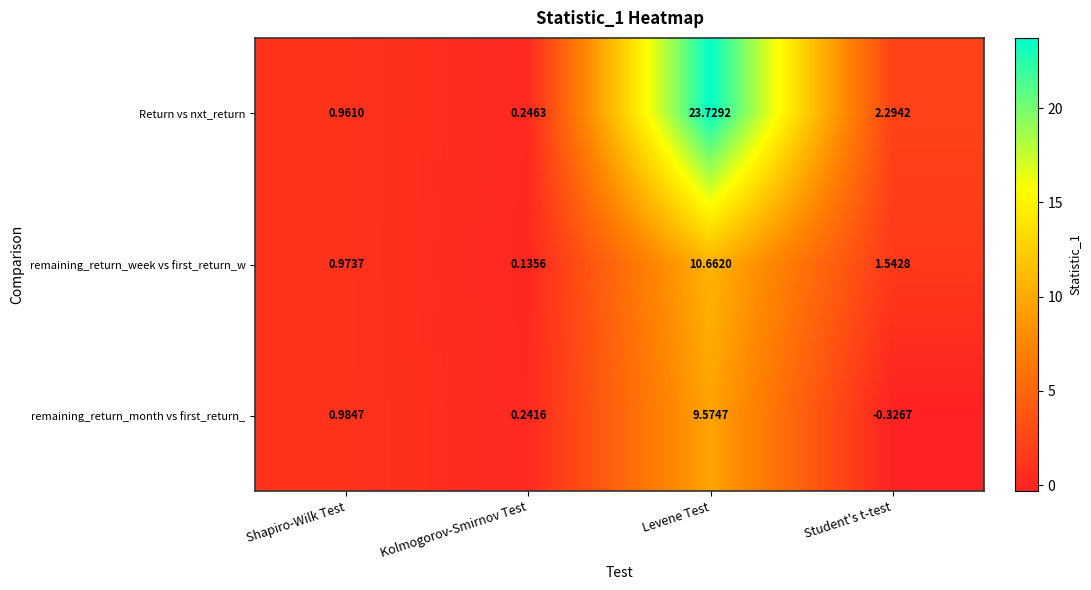

At which category does the chart reach its peak across all series?

Levene Test